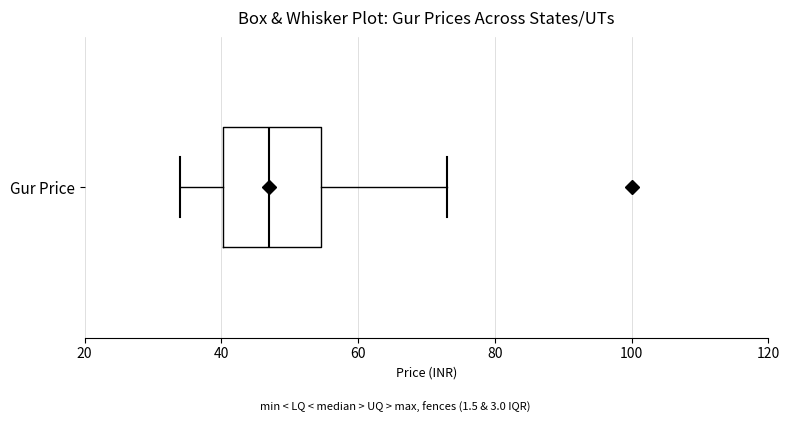

Where is the right edge of the box for Gur Price on the x-axis? The values are not printed on the chart, so give them approximately, as read against the axis.

54